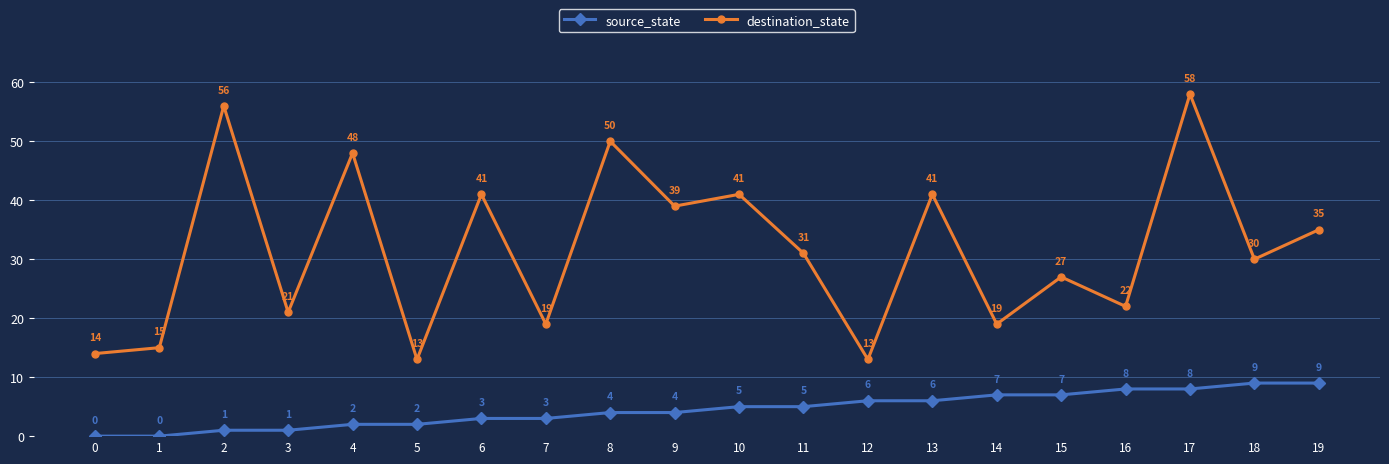

What is the highest value of the destination_state series?

58